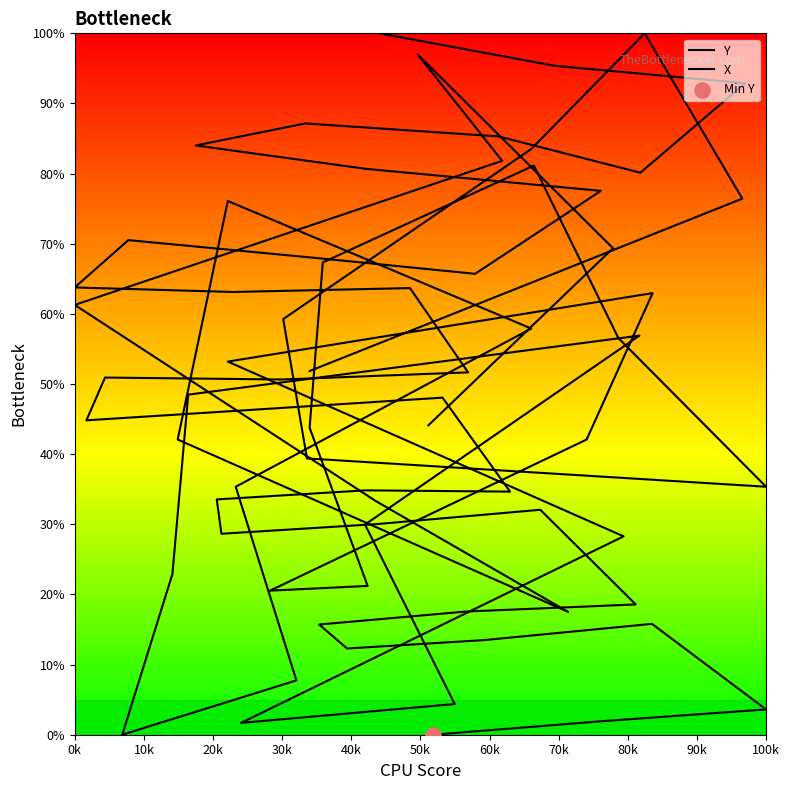

What is the total value across all series at 40k?

146.6